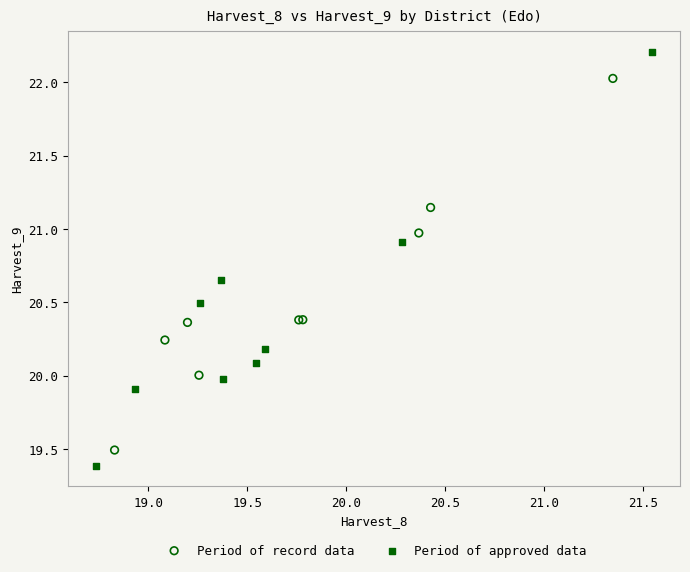

Which series has the largest Y range (max minus min)?

Period of approved data